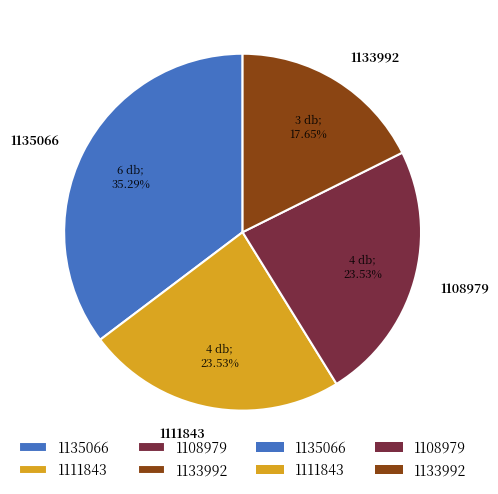

The 1111843 slice represents 12% of the pie. True or false?

False